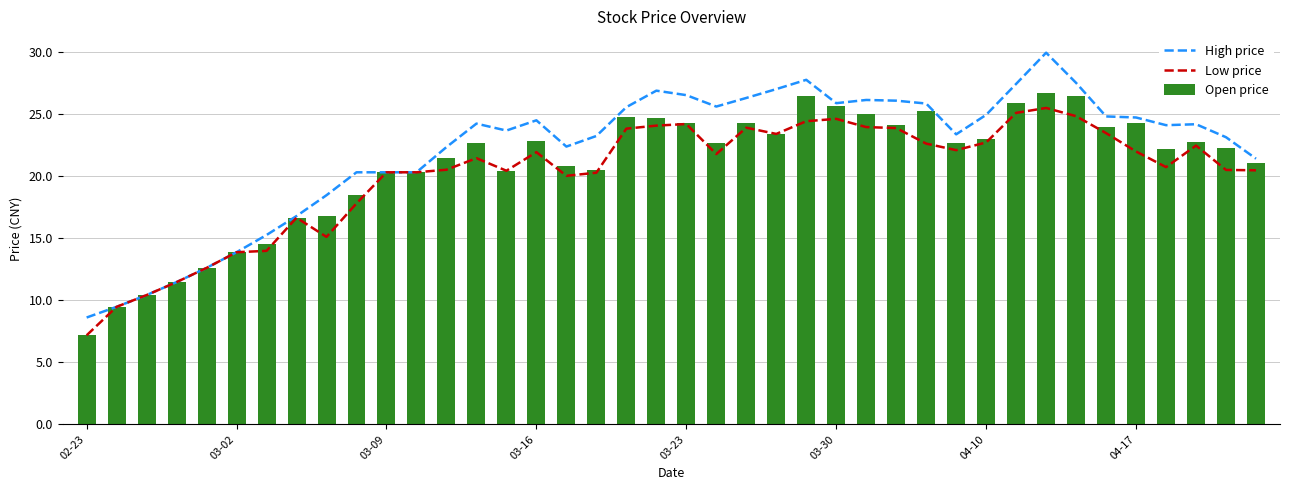

What value does the Low price series have at 8?

15.1